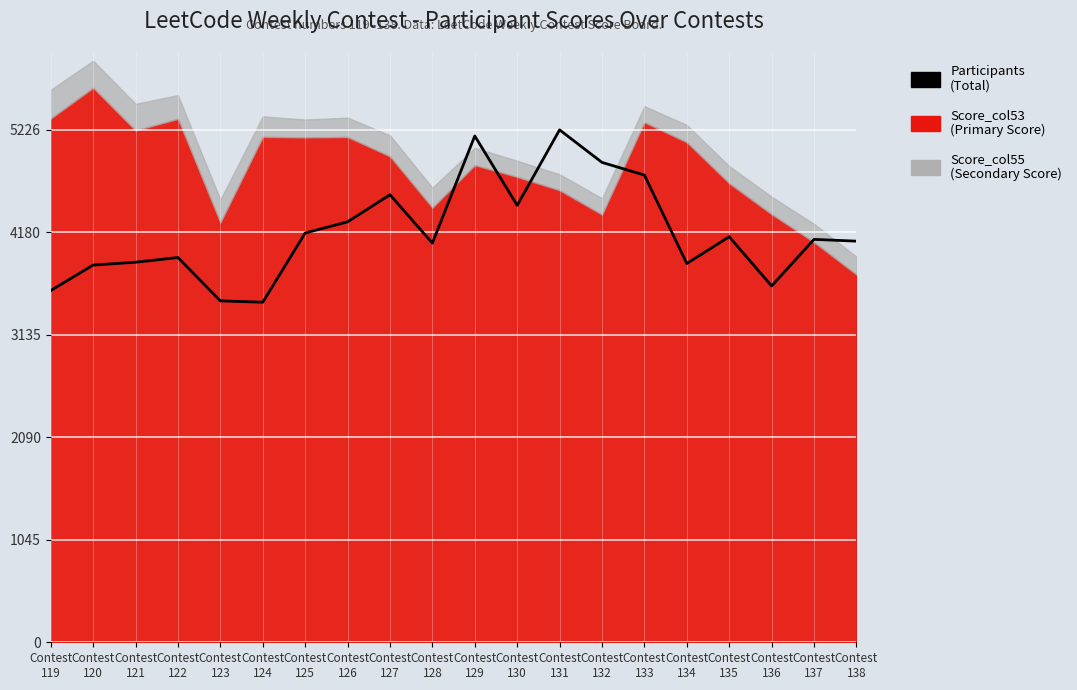

What is the difference between the values at Contest
136 and Contest
123?

152